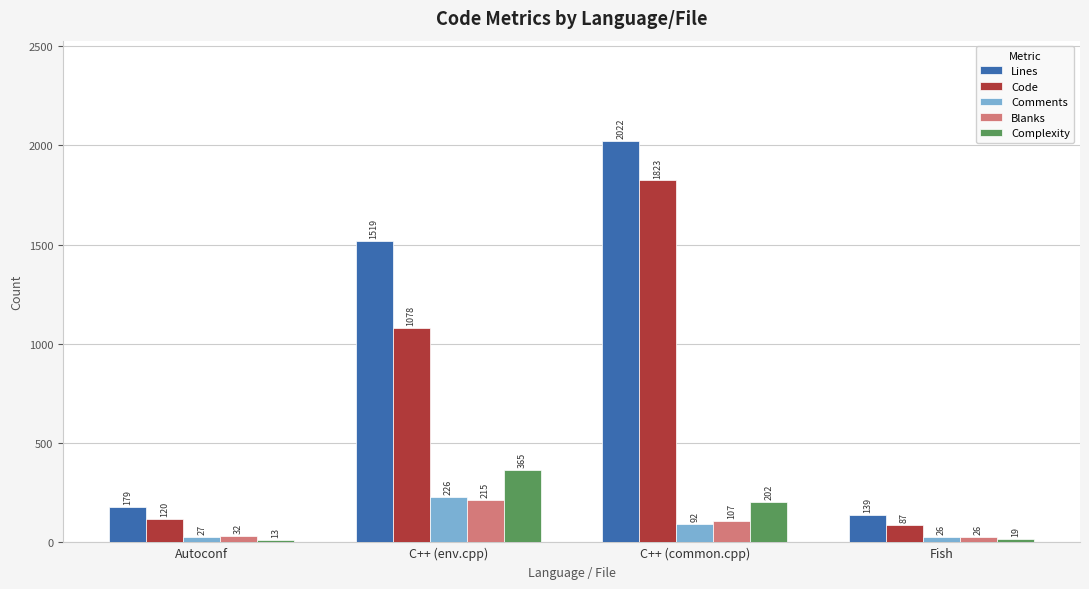

What is the difference between the Complexity values at C++ (env.cpp) and Fish?

346